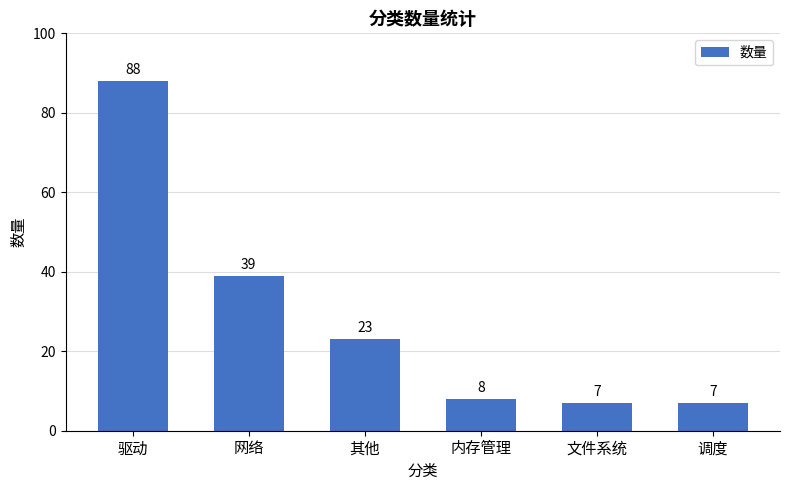

At which label is the value closest to 47?

网络